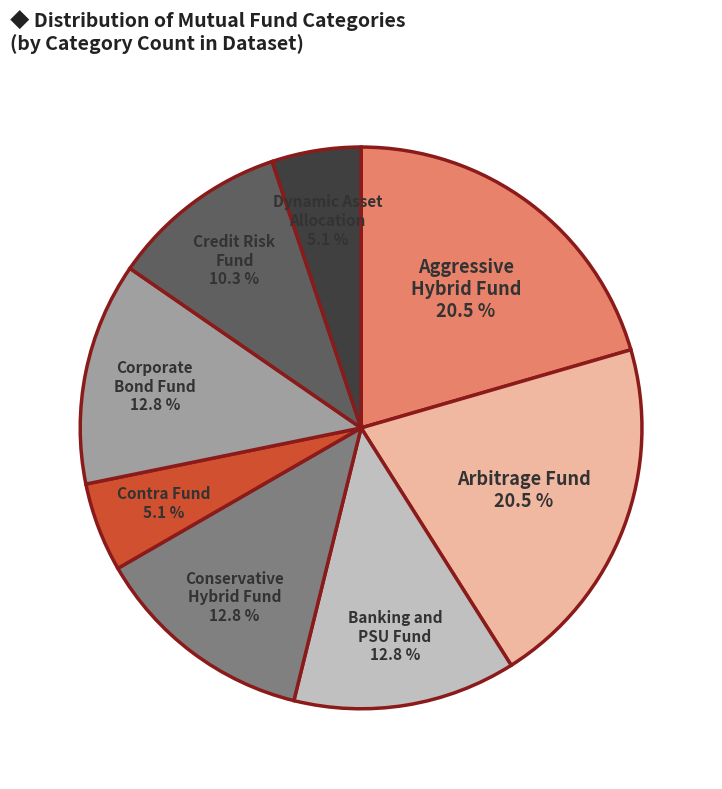

Count the number of slices in the pie.

8